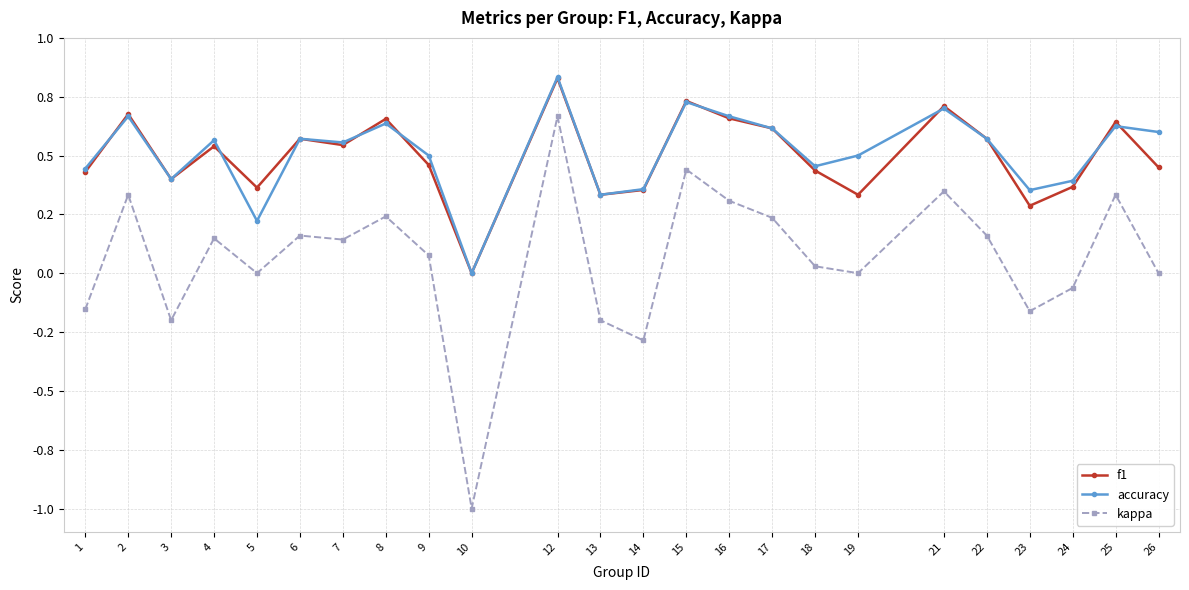

Reading left to right, transcribe all the data shown in this chart.

f1: 1=0.4	2=0.7	3=0.4	4=0.5	5=0.4	6=0.6	7=0.5	8=0.7	9=0.5	10=0.0	12=0.8	13=0.3	14=0.4	15=0.7	16=0.7	17=0.6	18=0.4	19=0.3	21=0.7	22=0.6	23=0.3	24=0.4	25=0.6	26=0.5
accuracy: 1=0.4	2=0.7	3=0.4	4=0.6	5=0.2	6=0.6	7=0.6	8=0.6	9=0.5	10=0.0	12=0.8	13=0.3	14=0.4	15=0.7	16=0.7	17=0.6	18=0.5	19=0.5	21=0.7	22=0.6	23=0.4	24=0.4	25=0.6	26=0.6
kappa: 1=-0.2	2=0.3	3=-0.2	4=0.1	5=0.0	6=0.2	7=0.1	8=0.2	9=0.1	10=-1.0	12=0.7	13=-0.2	14=-0.3	15=0.4	16=0.3	17=0.2	18=0.0	19=0.0	21=0.3	22=0.2	23=-0.2	24=-0.1	25=0.3	26=0.0